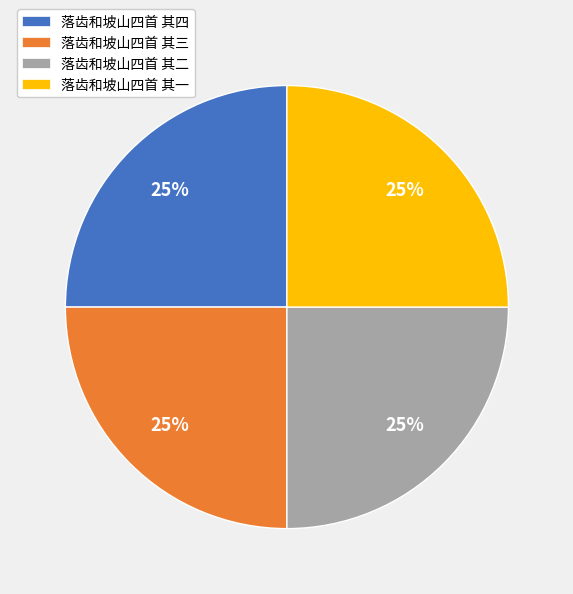

To the nearest percent, what percentage of the pie is 落齿和坡山四首 其二?

25%